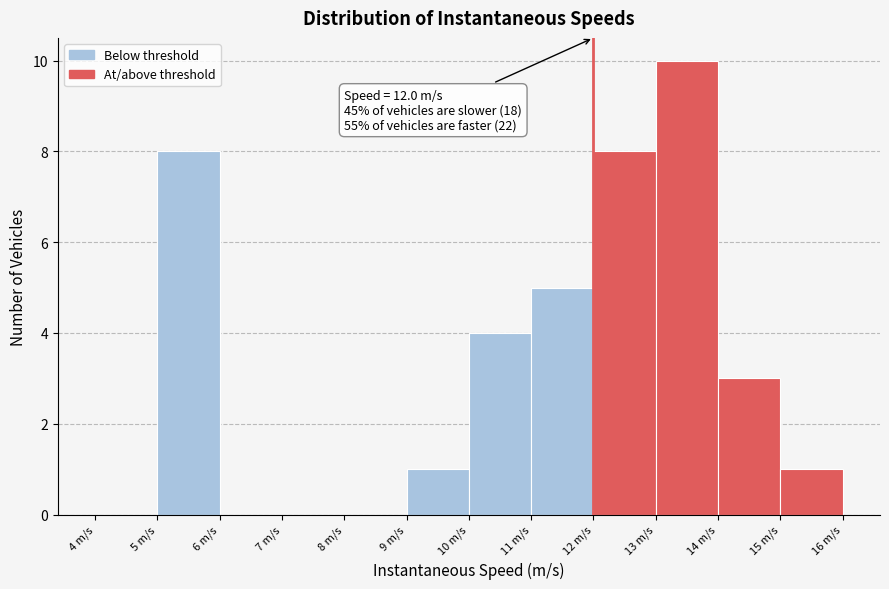

Over which range of the x-axis is the bar tallest?

13 to 14